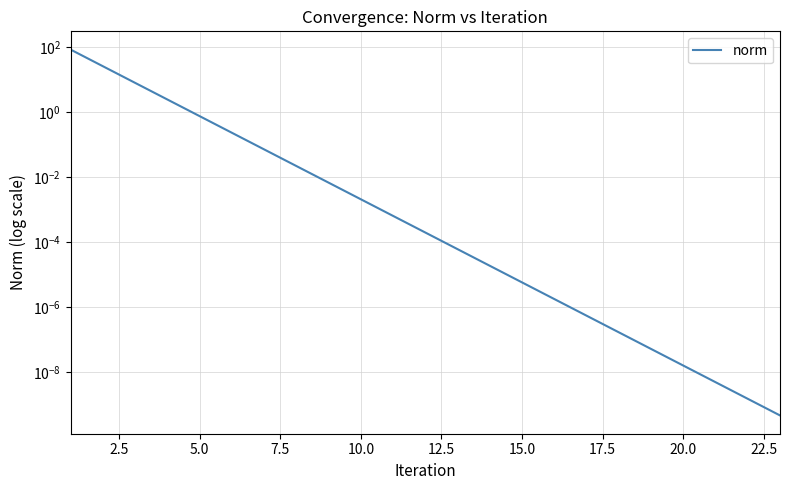

What is the value of the 4th point from the left?

2.5